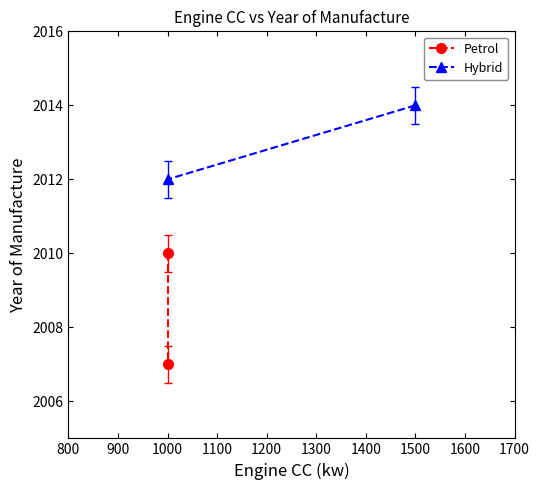

What is the maximum value for Hybrid?

2014